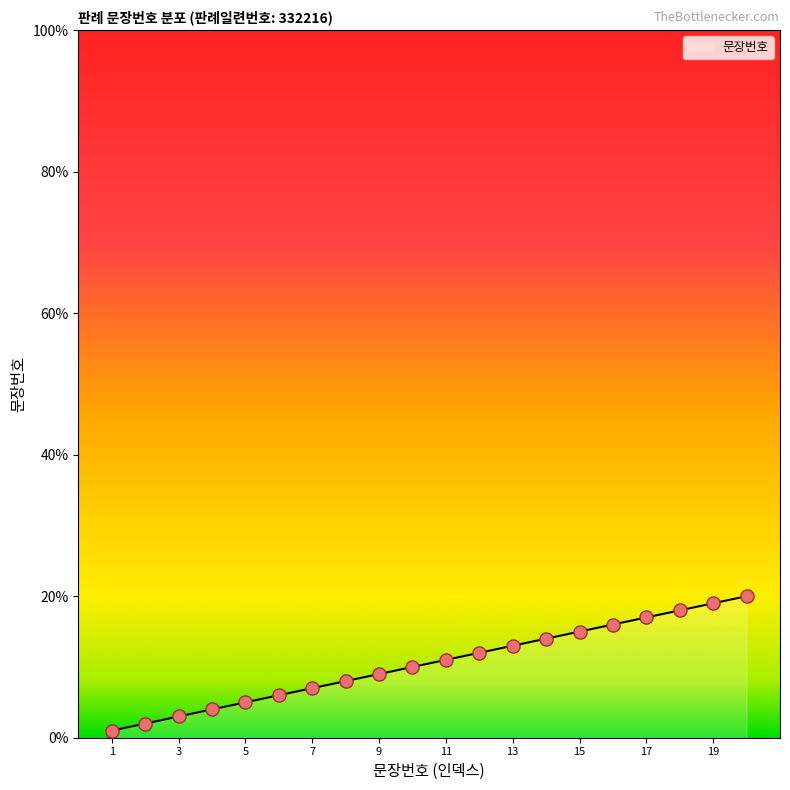

What is the change in value from 2 to 20?

+18